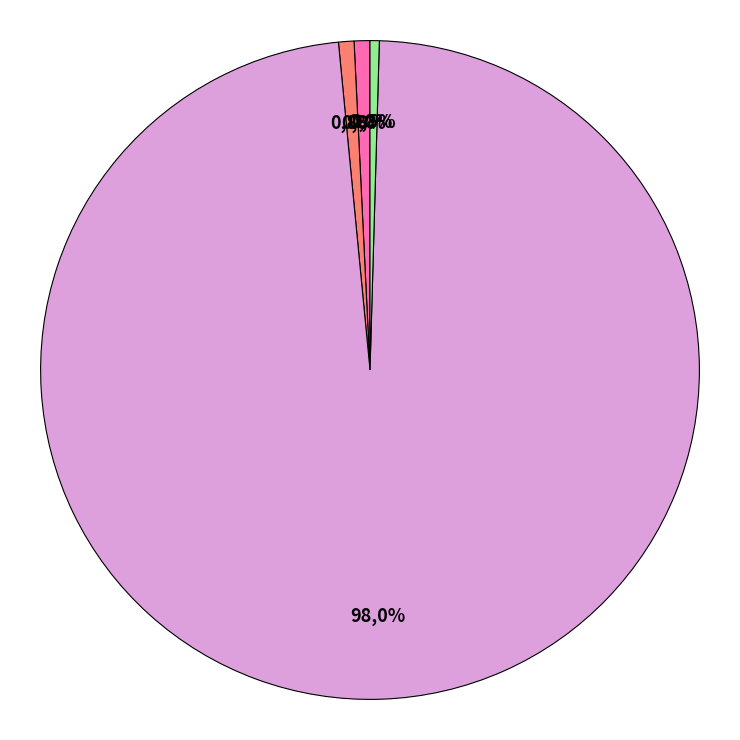

True or false: MSE accounts for 0% of the total.

True